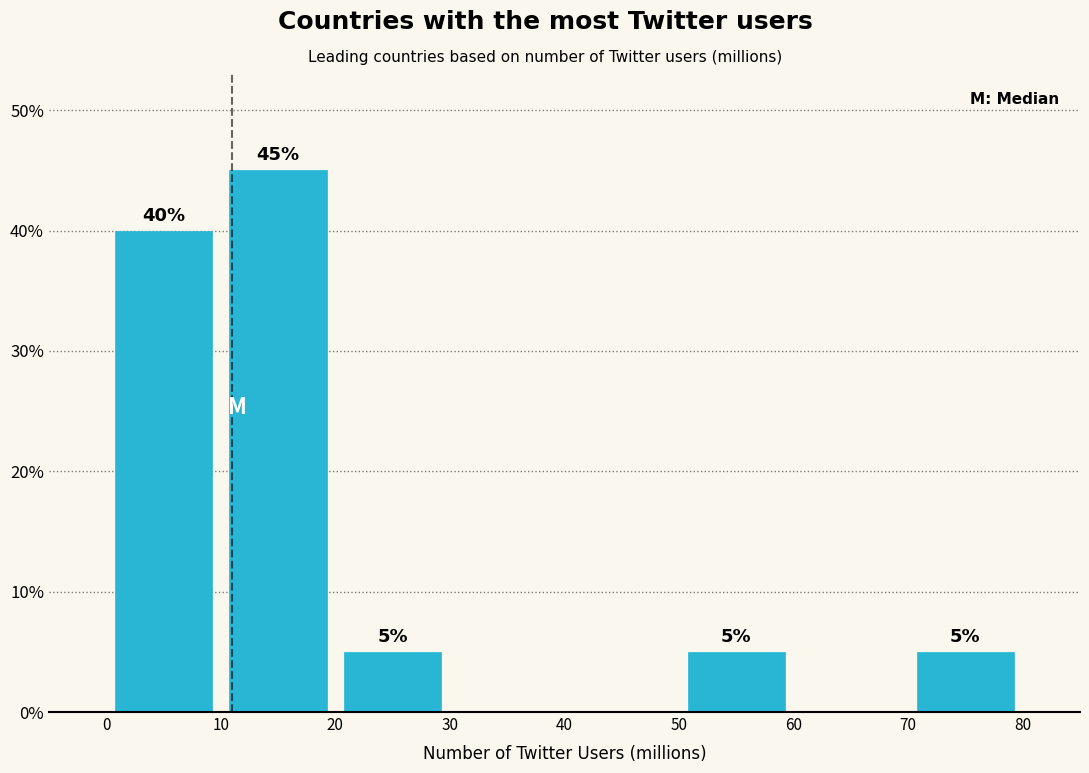

Over which range of the x-axis is the bar tallest?

10 to 20